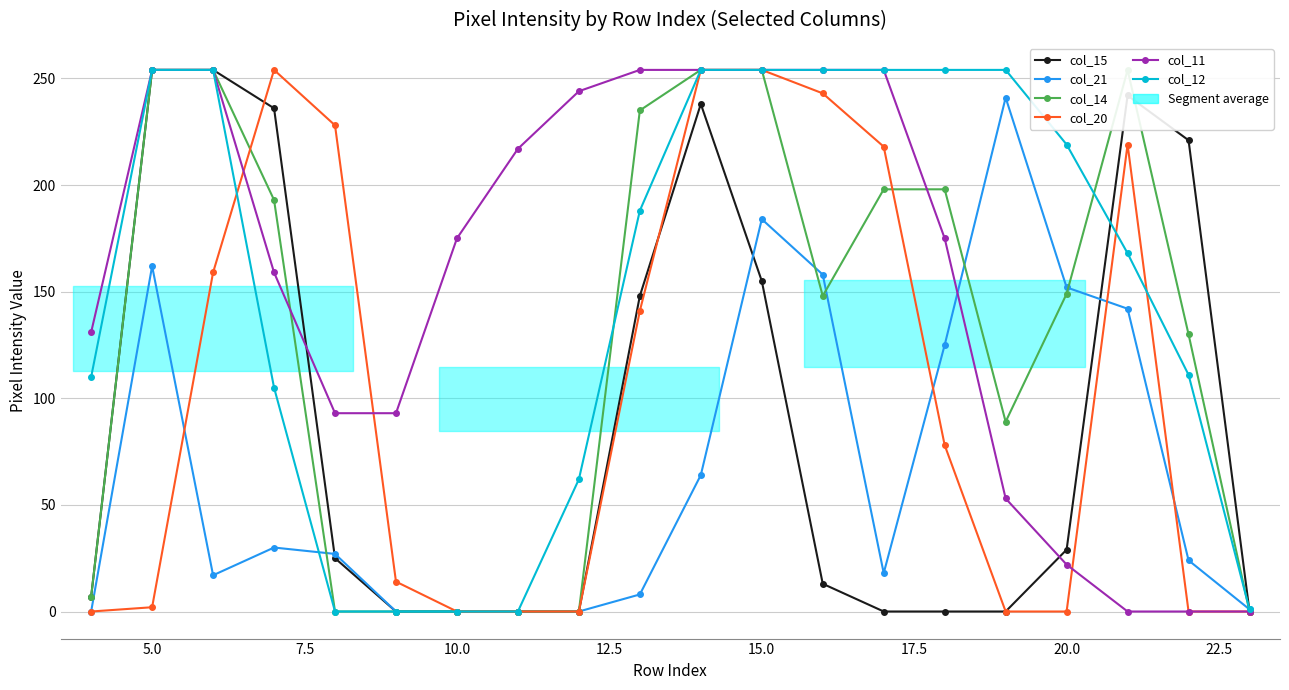

True or false: col_11 and col_15 intersect in this chart.

True